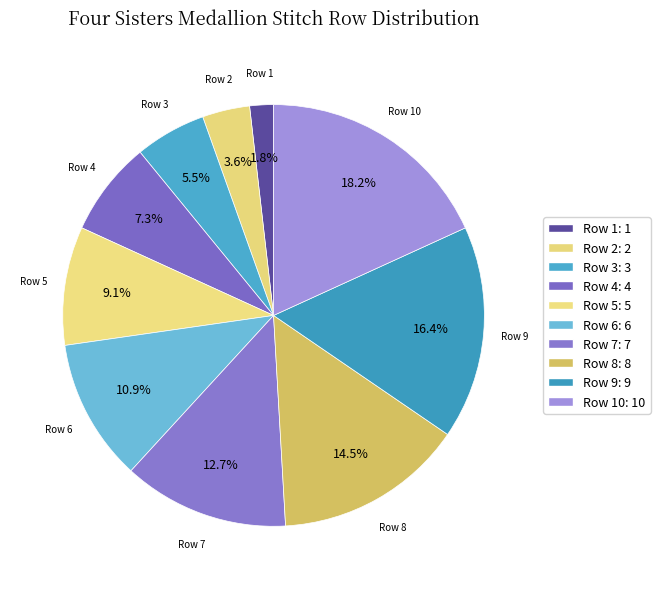

To the nearest percent, what is the combined percentage of Row 6 and Row 1?

13%